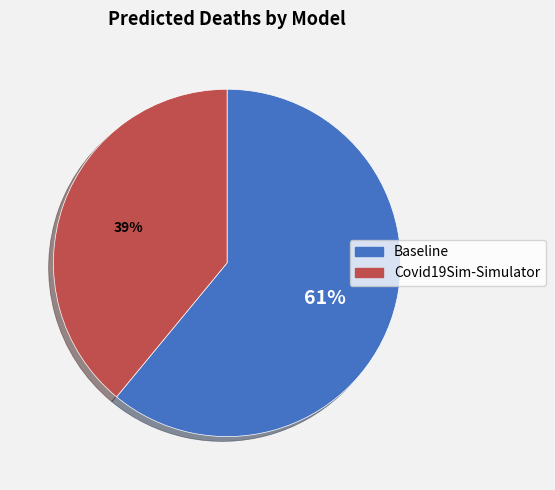

Which category accounts for the majority?

Baseline